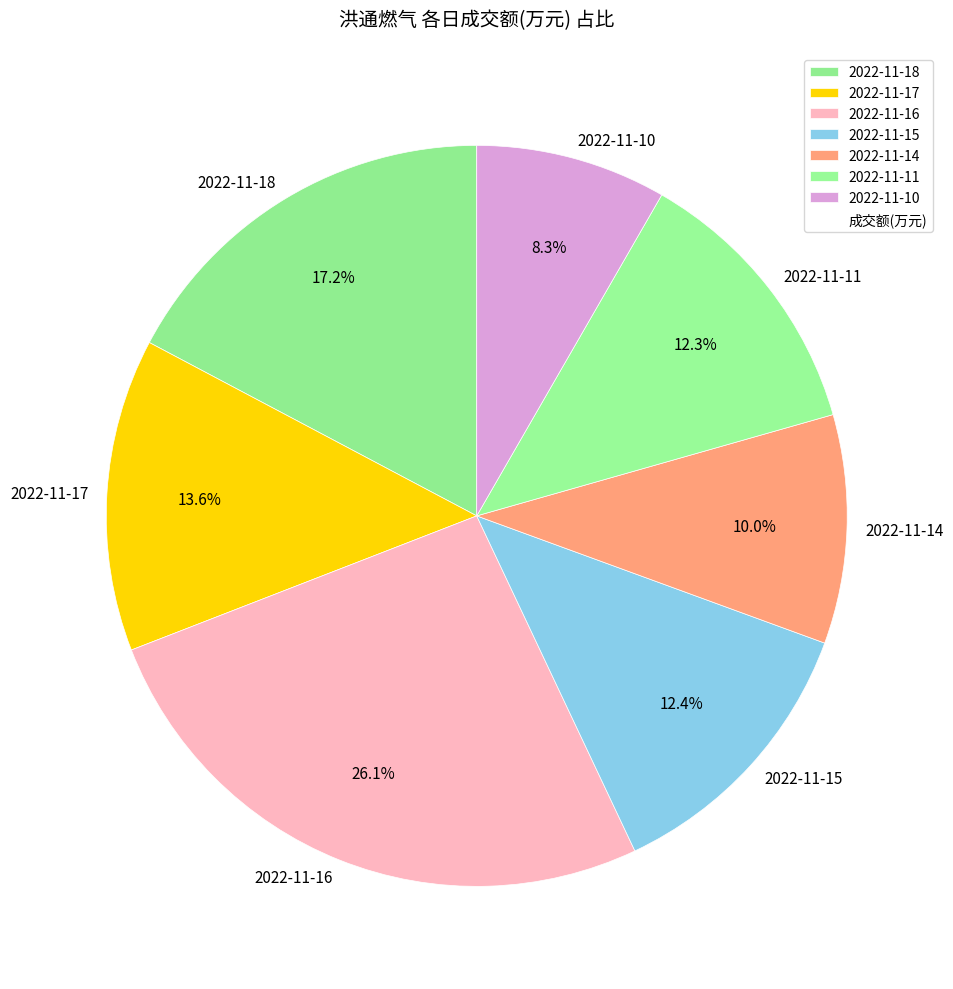

Which slice is the smallest?

2022-11-10